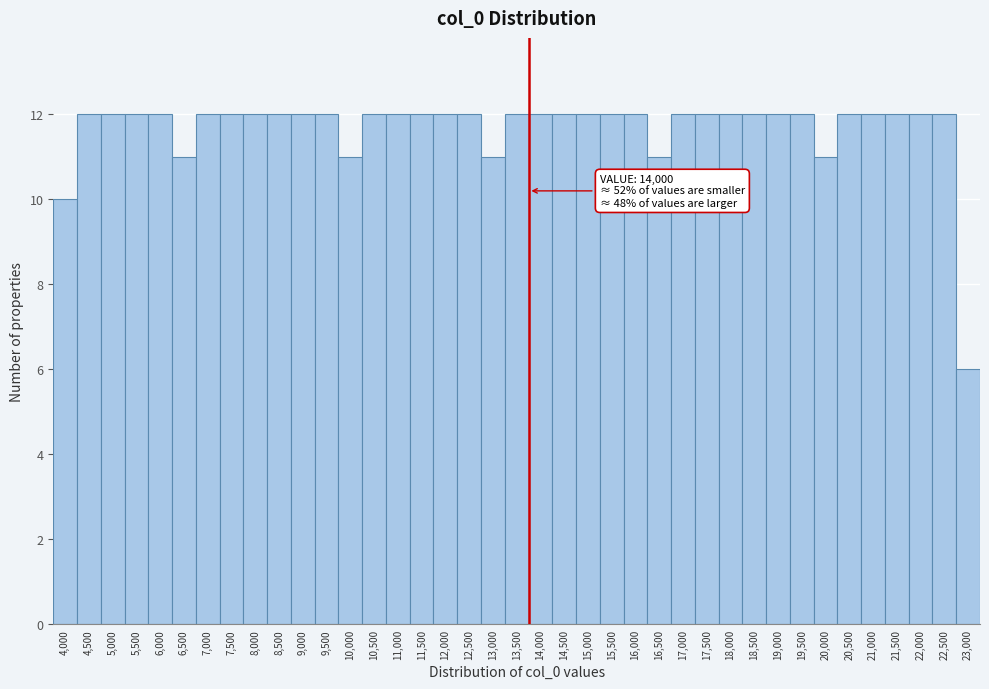

What is the label of the 32nd bar from the right?

7,500